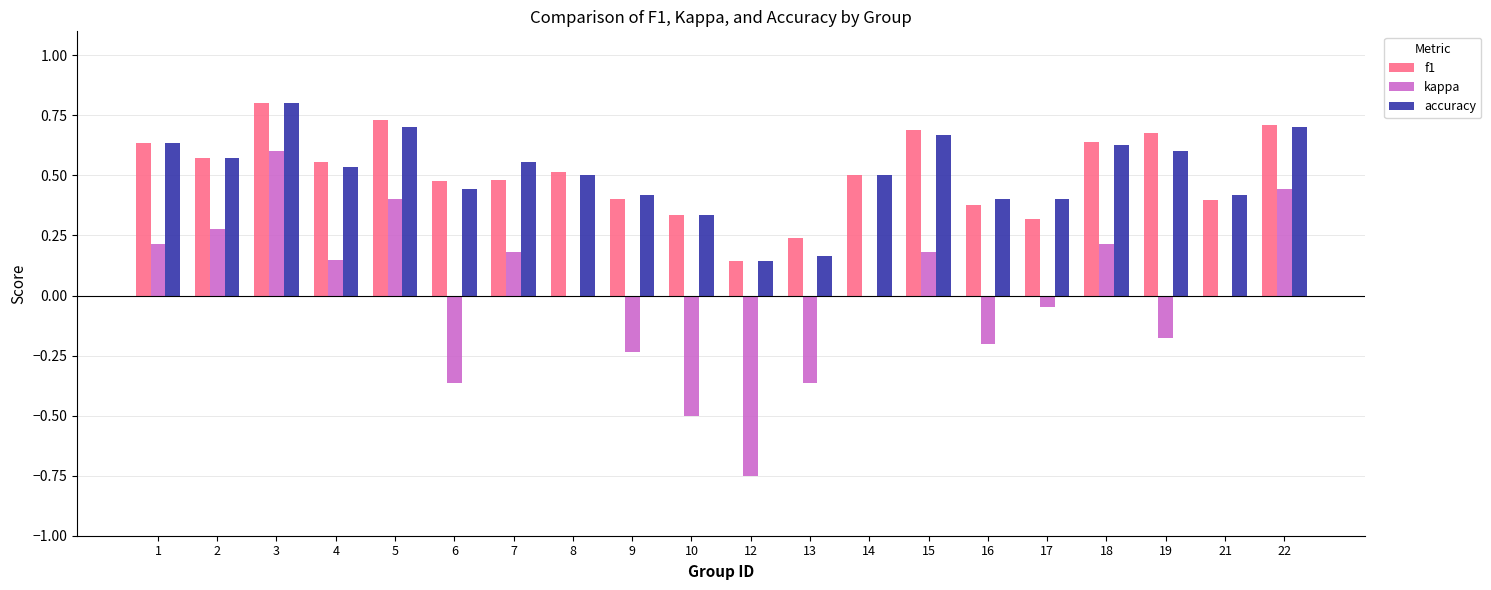

What is the total value across all series at 22?

1.9